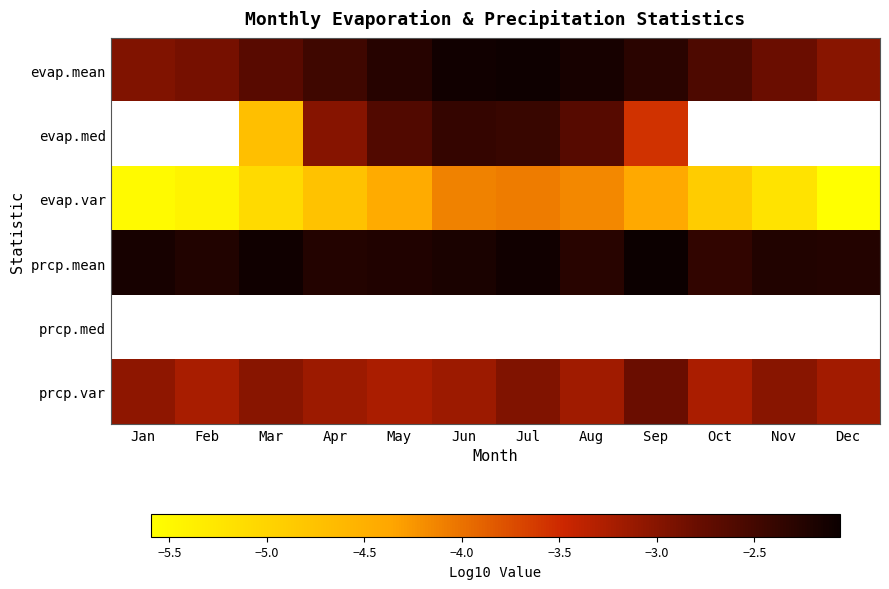

Which series has the largest total across all categories?

prcp.mean